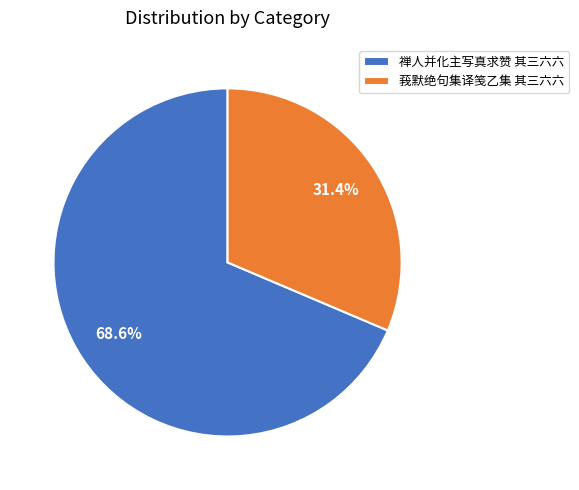

Combined, what portion of the pie is 禅人并化主写真求赞 其三六六 and 莪默绝句集译笺乙集 其三六六?

100.0%